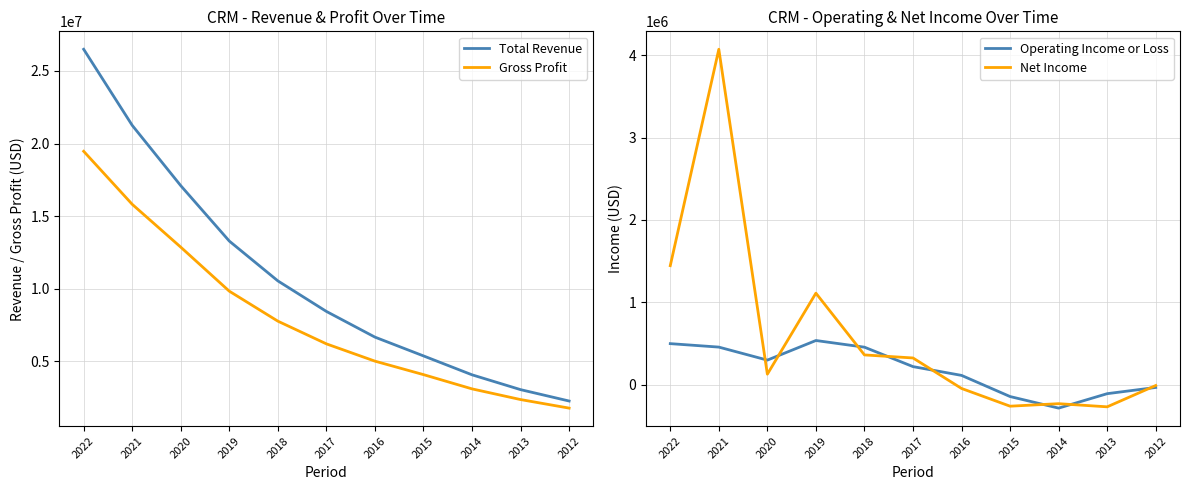

What are all the series names shown in the legend?

Total Revenue, Gross Profit, Operating Income or Loss, Net Income